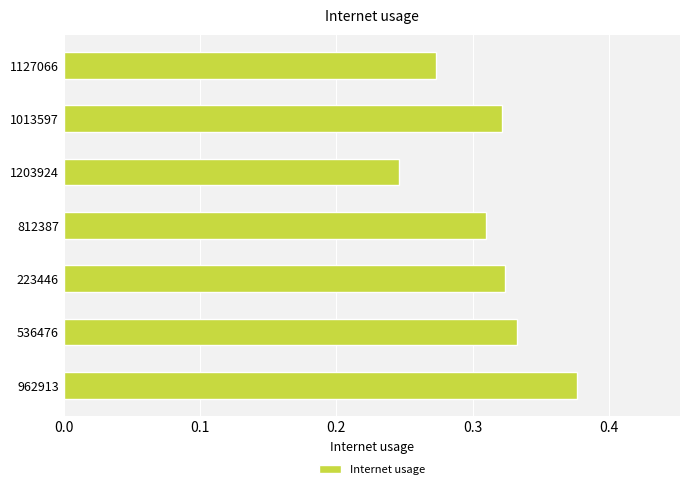

Are the bars horizontal?

Yes